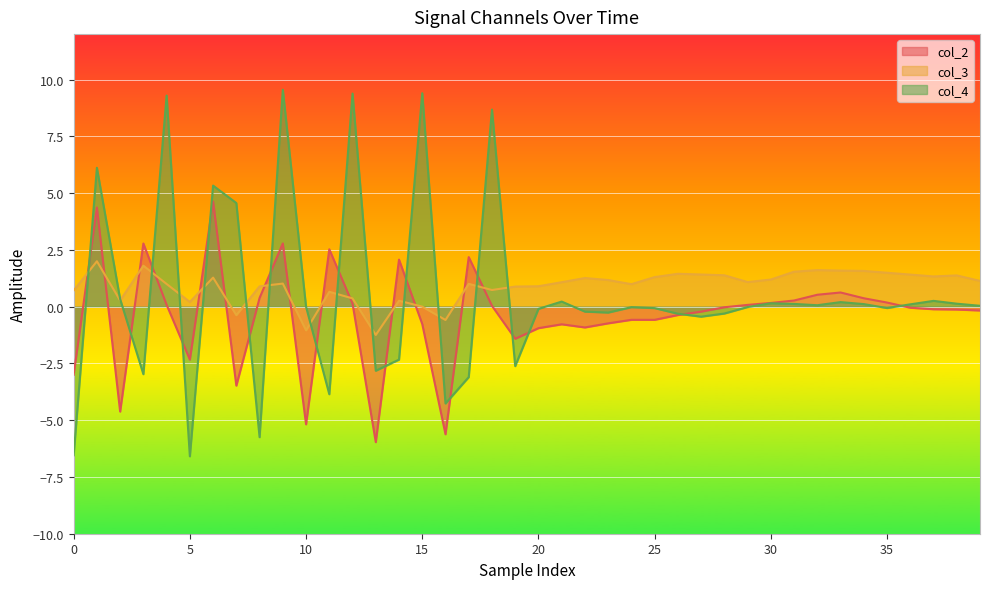

True or false: col_4 has more than 2 points higher than both neighbors.

True